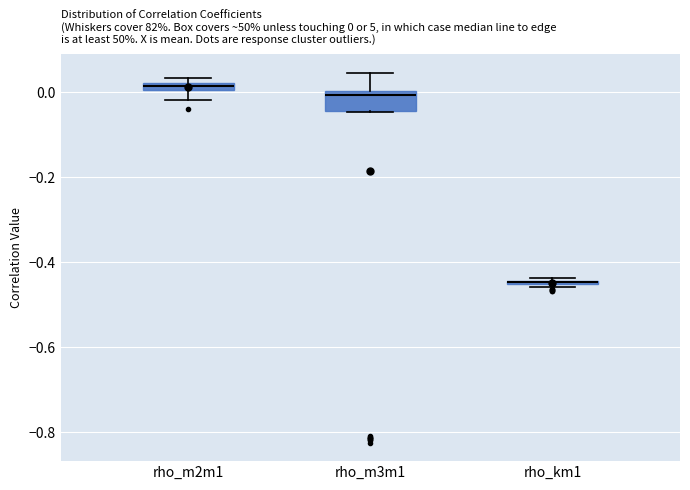

Comparing the boxes themselves (not the whiskers), which one is the tallest?

rho_m3m1